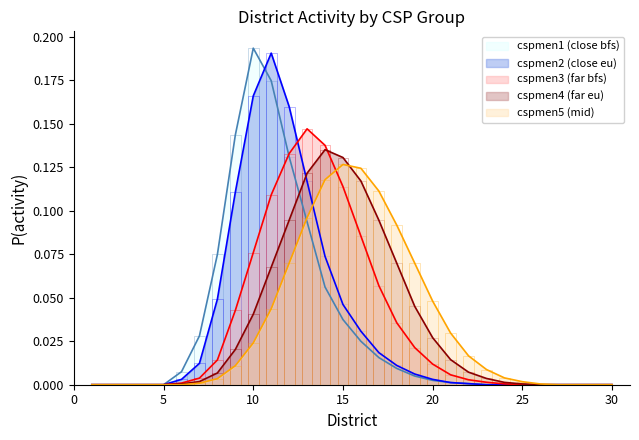

At which category does the chart reach its peak across all series?

10